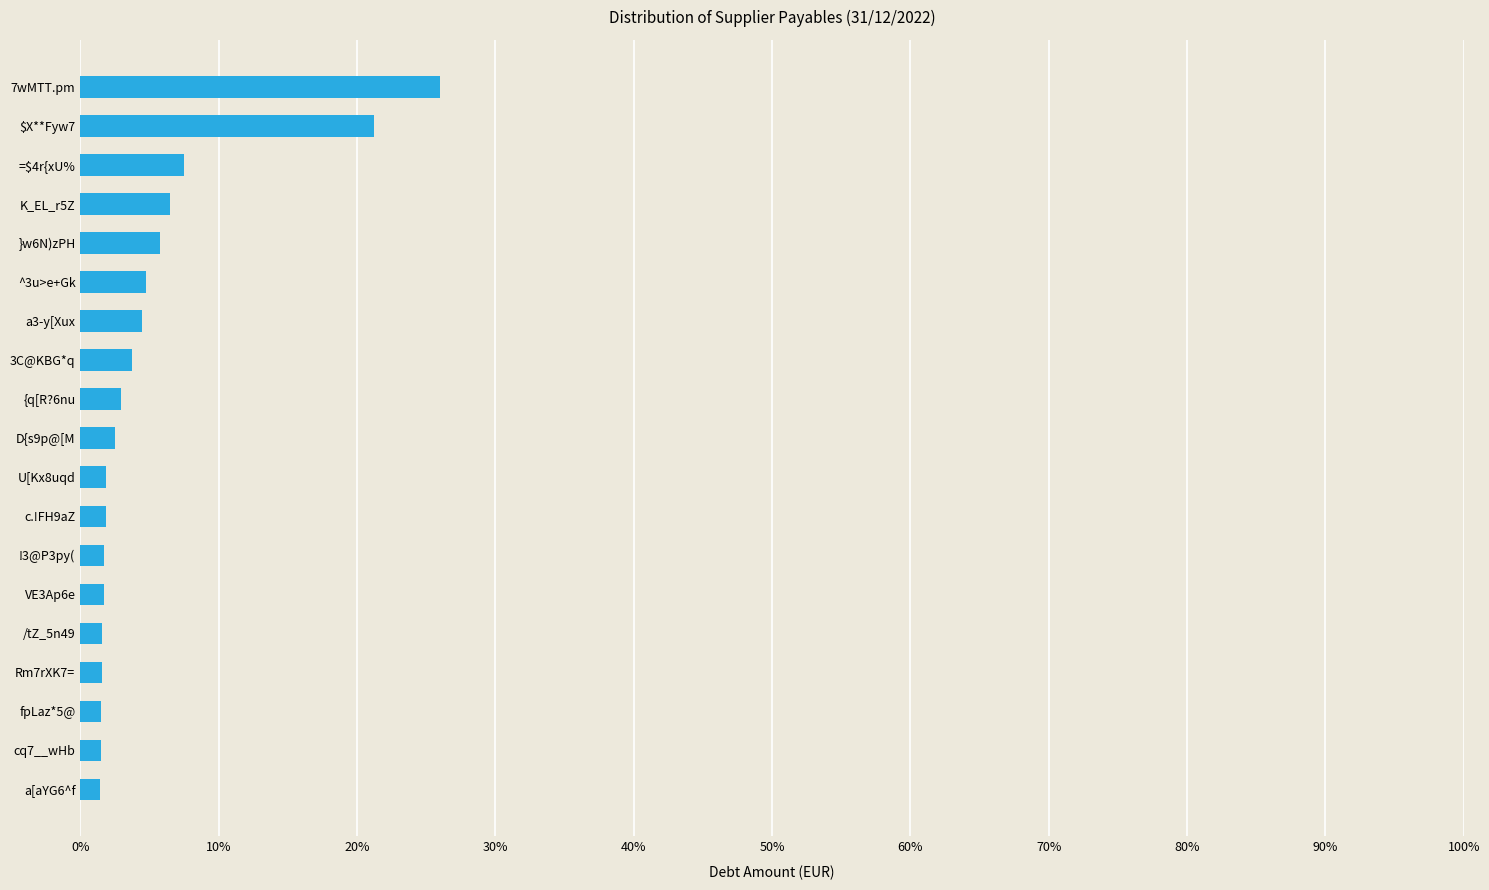

What is the maximum value shown in the chart?

26.0